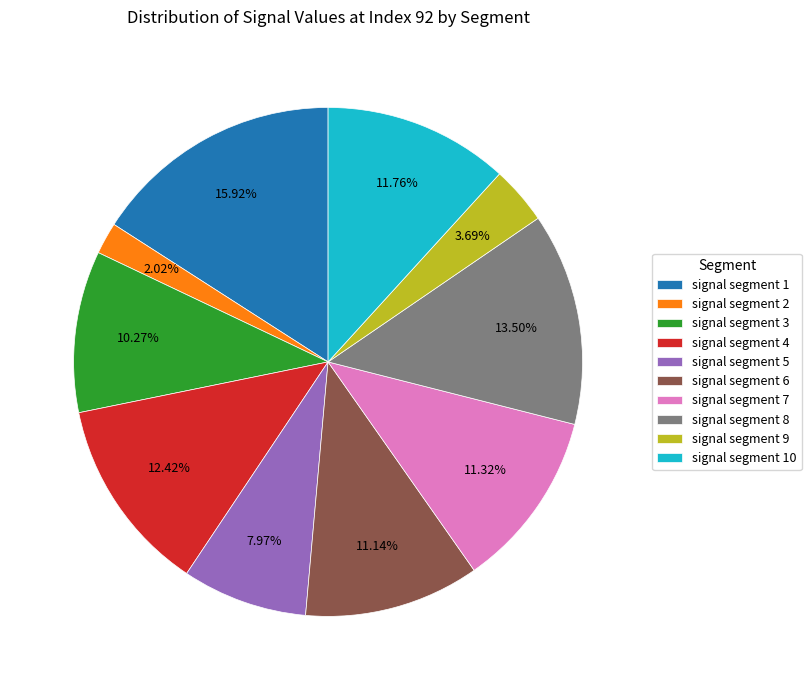

What is the total percentage of signal segment 7 and signal segment 8?

24.8%